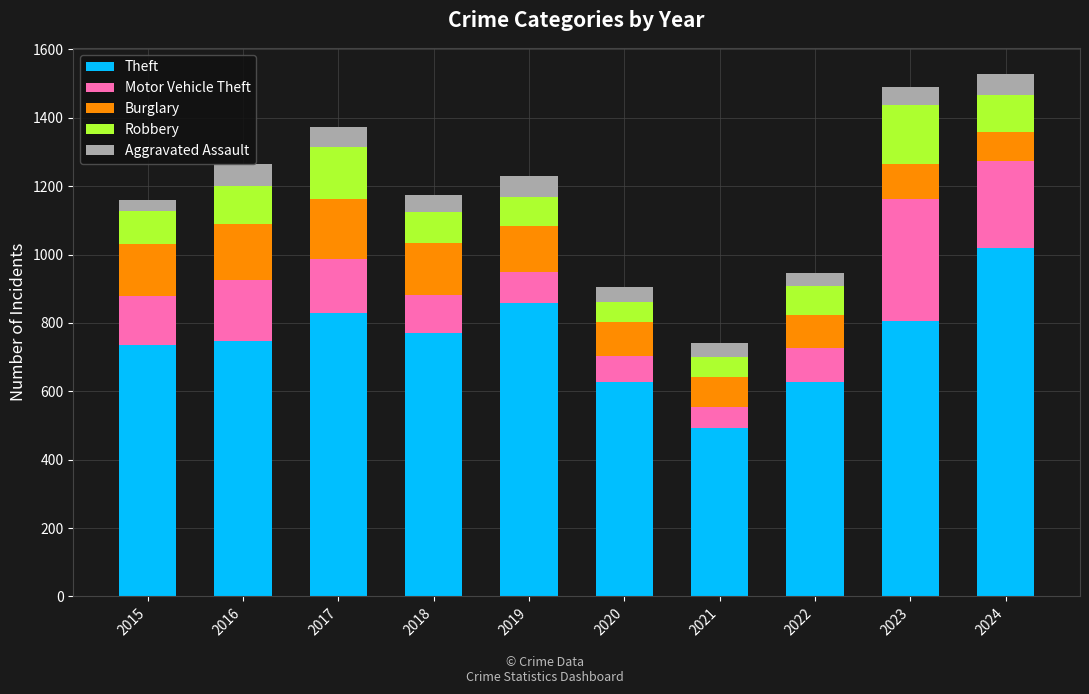

What is the minimum value for Theft?

493